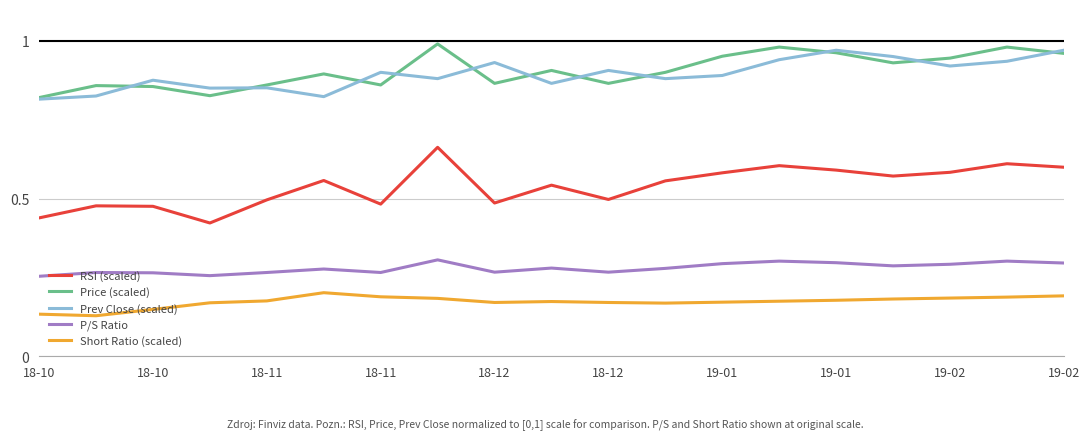

Which series has the largest range (max minus min)?

RSI (scaled)